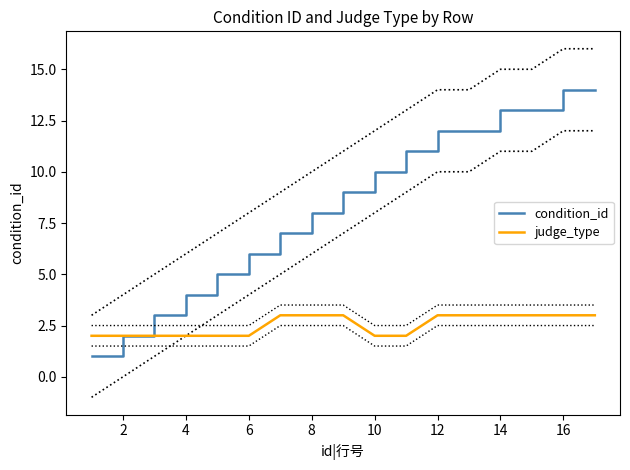

What is the difference between the maximum and second lowest values in the judge_type series?

1